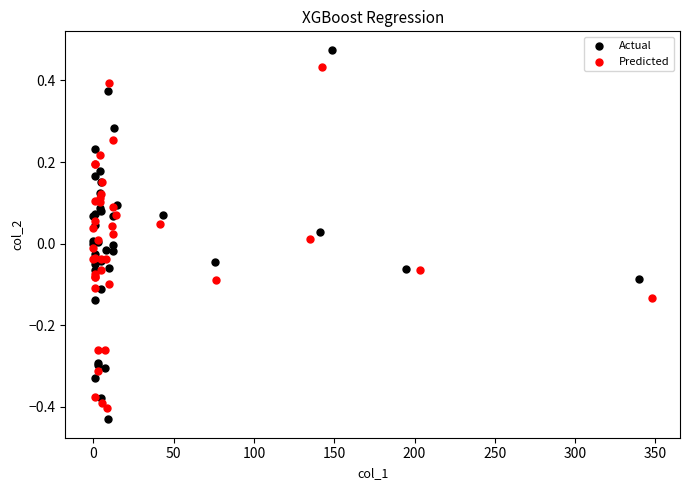

Which series reaches the maximum Y coordinate?

Actual